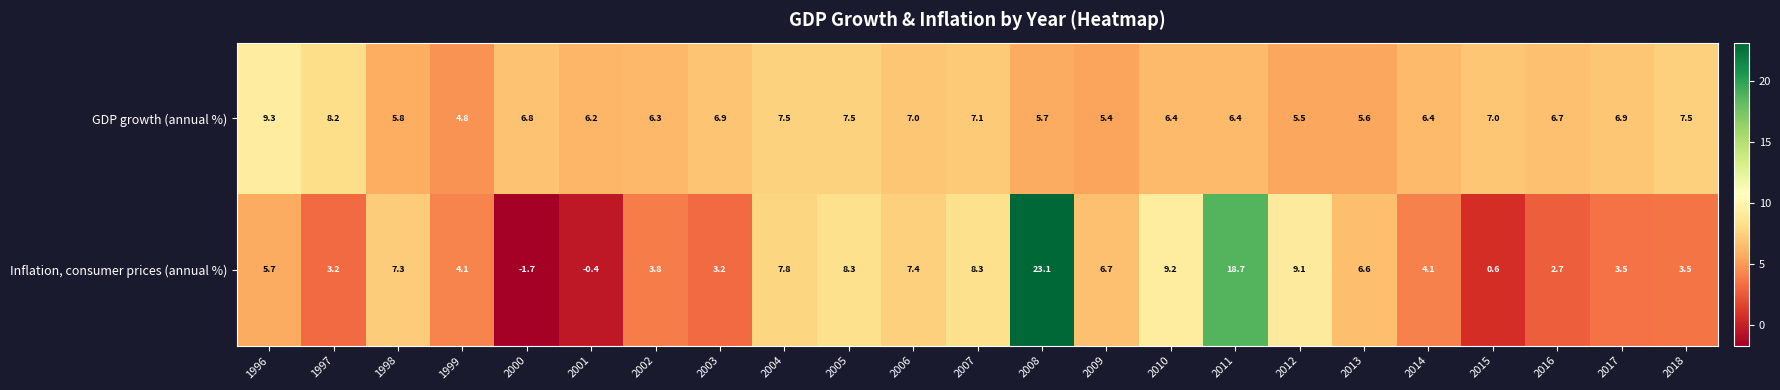

What is the difference between the second highest and minimum values in the GDP growth (annual %) series?

3.4